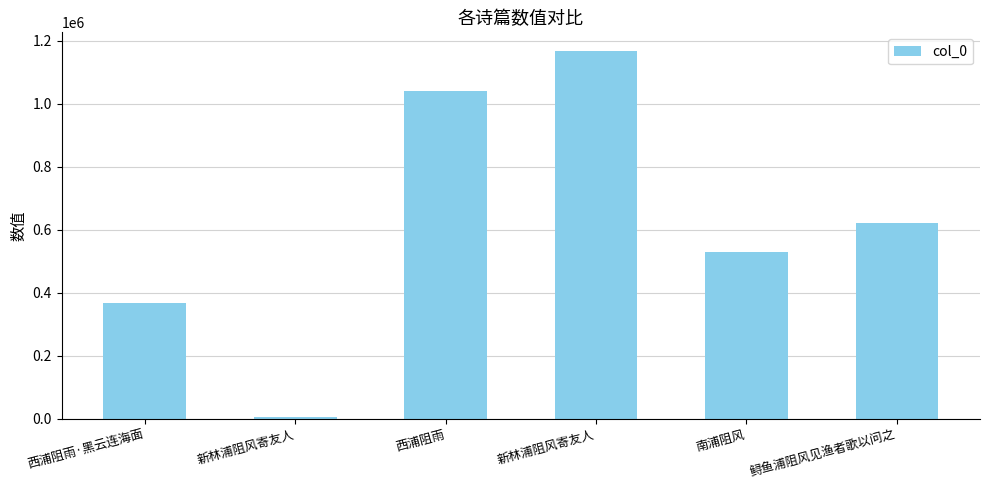

True or false: the data shows 1865404 at 新林浦阻风寄友人.

False